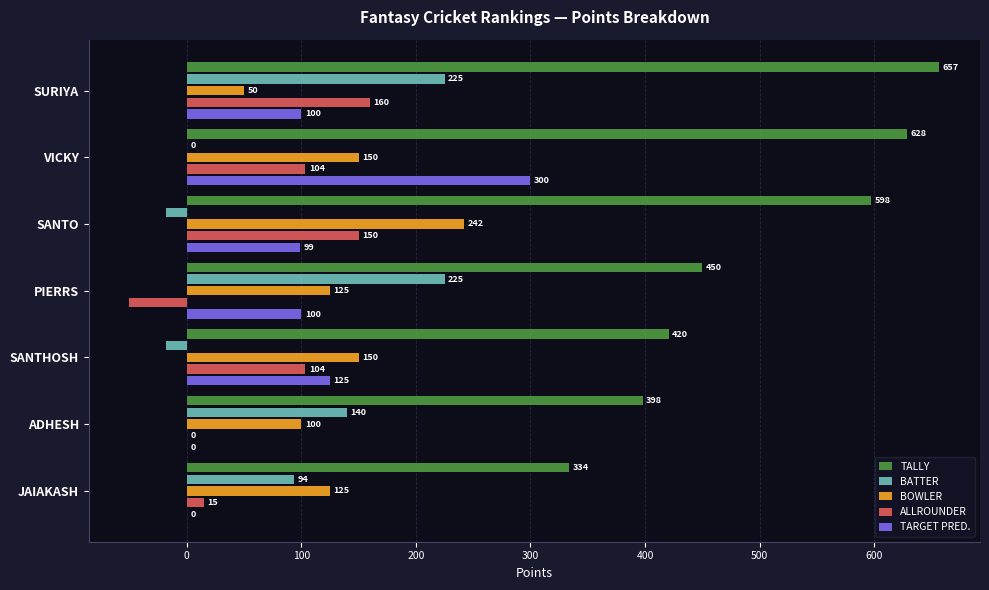

What is the sum of the BOWLER values at ADHESH and VICKY?

250.0